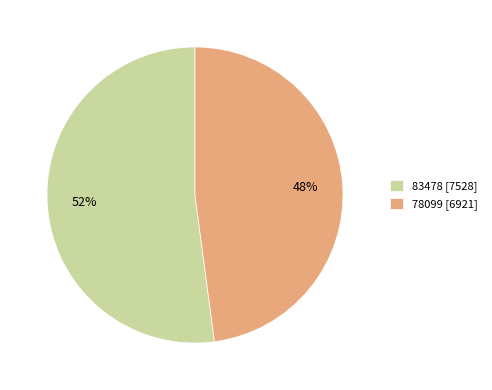

What is the ratio of the value at 78099 to the value at 83478?

0.9